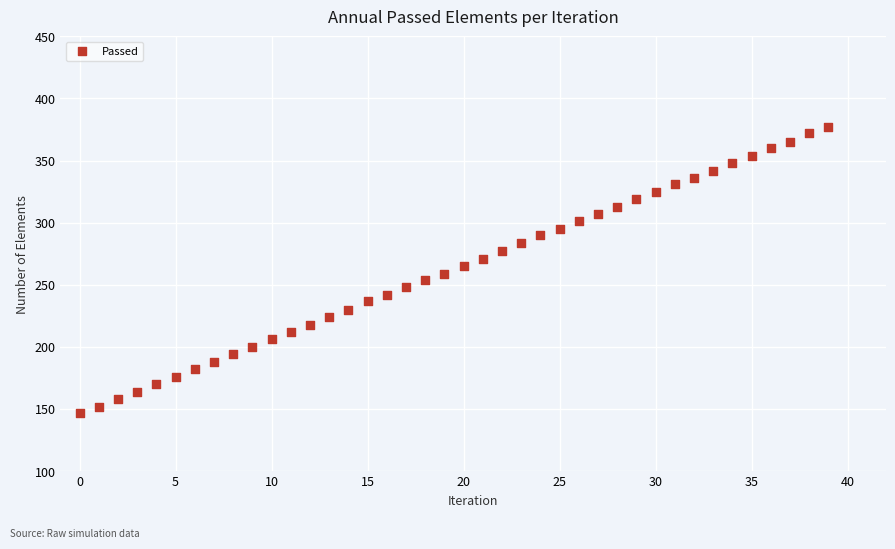

What is the range of Y values (max minus min)?

230